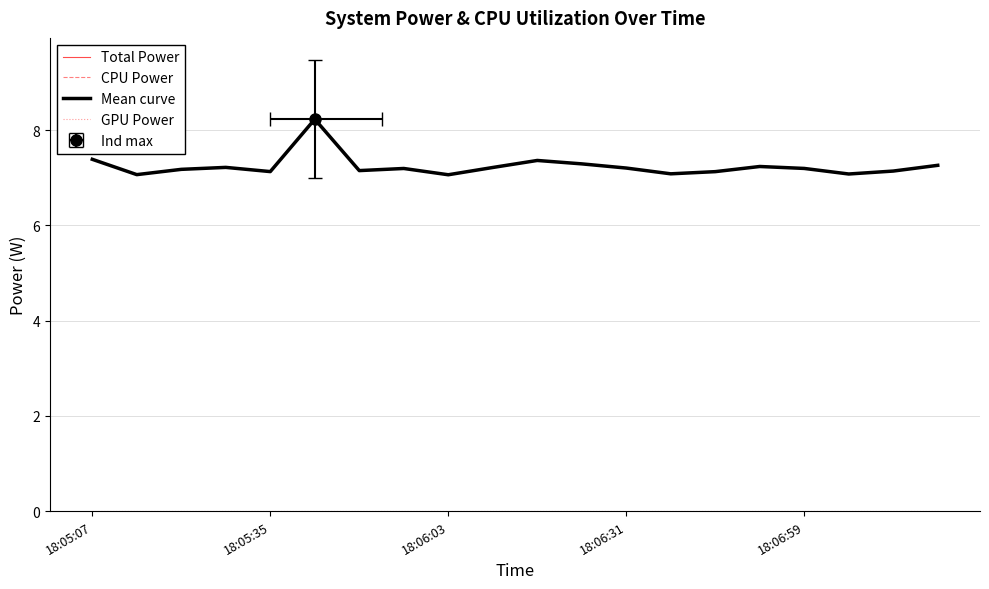

True or false: Total Power and GPU Power cross at least once.

False